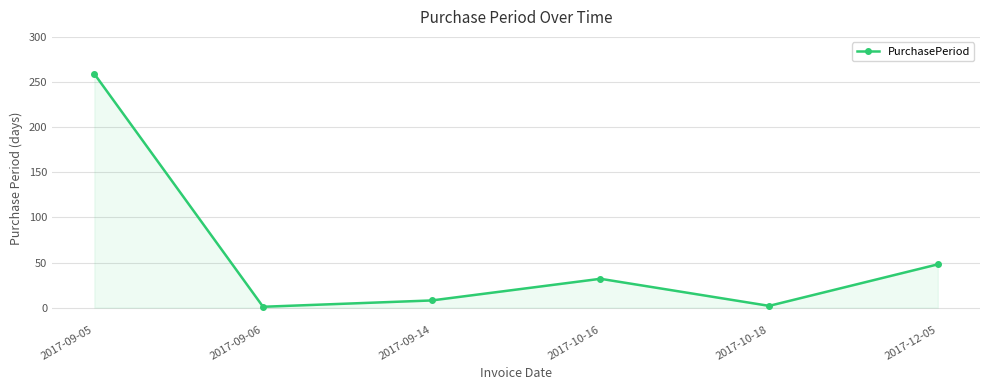

The chart shows a value of 2 at 2017-10-18. True or false?

True